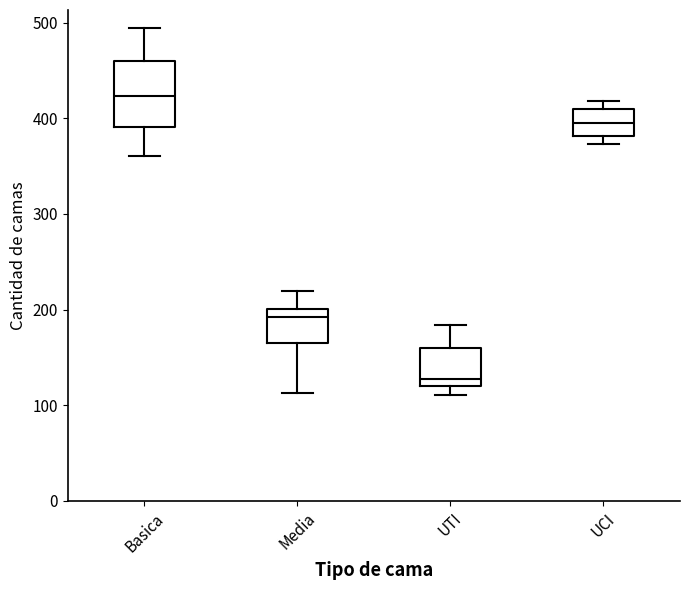

Reading left to right, read every box against the y-axis: the position of its median line, the range the box covers, and the ends of its whiskers. The values are not printed on the chart, so give them approximately, as read against the axis.

Basica: median 420, box 390 to 460, whiskers 360 to 490
Media: median 190, box 170 to 200, whiskers 110 to 220
UTI: median 130, box 120 to 160, whiskers 110 to 180
UCI: median 400, box 380 to 410, whiskers 370 to 420